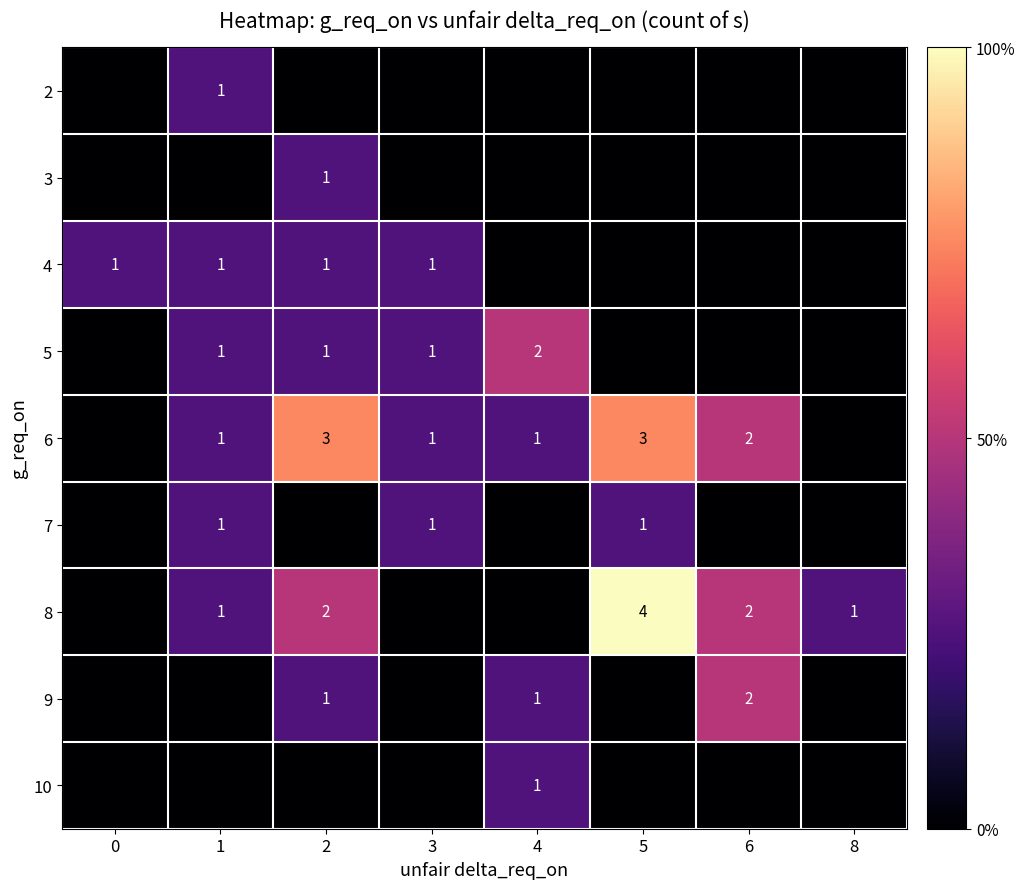

What is the difference between the row_8 values at 5 and 4?

1